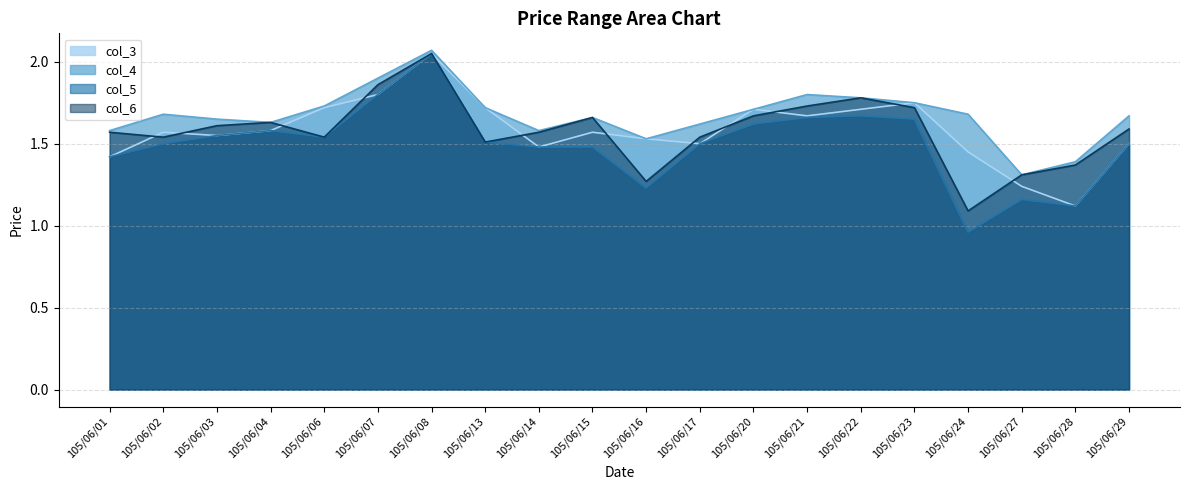

At which category does col_5 reach its first local peak?

105/06/04